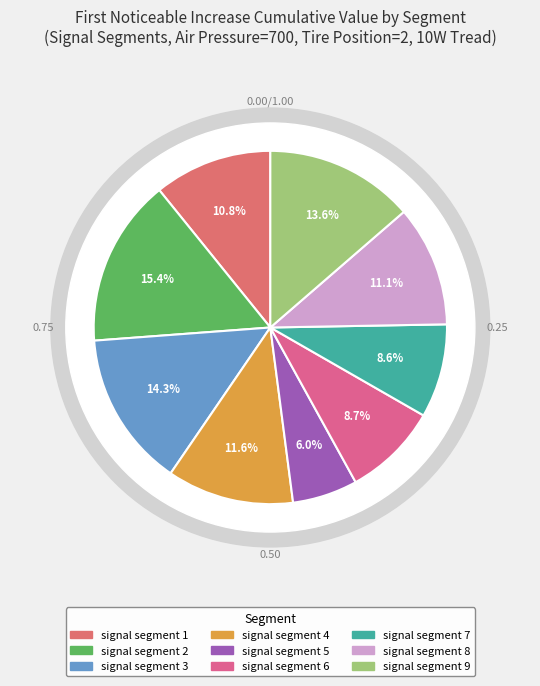

How many segments does this pie chart have?

9